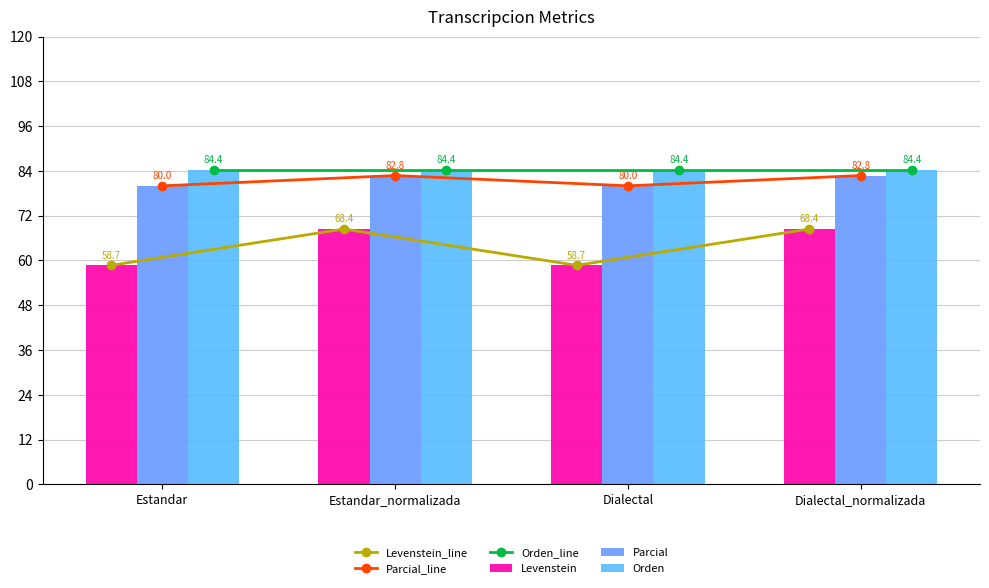

What is the sum of all Levenstein_line values?

254.2